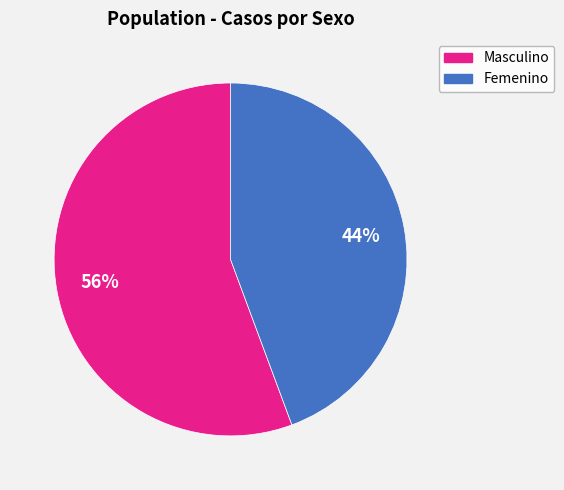

To the nearest percent, what is the average slice percentage?

50%